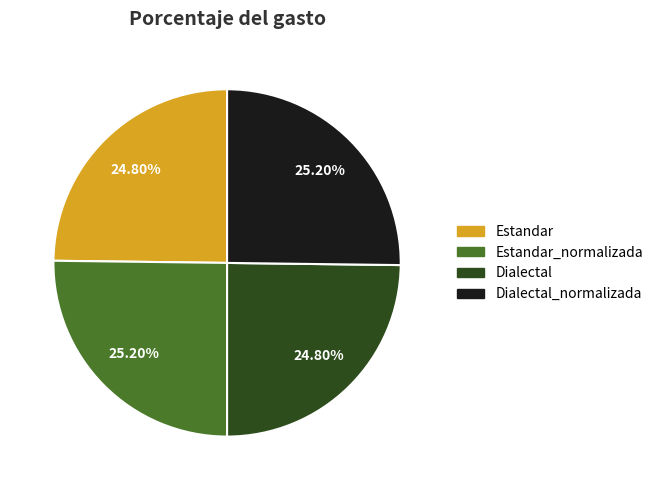

Is there any slice that represents more than half of the pie?

No